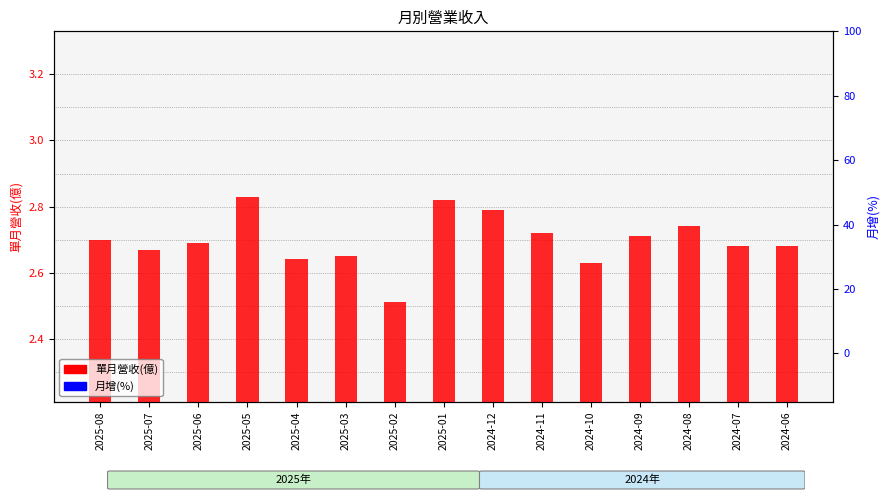

What is the label of the 11th bar from the left?

2024-10